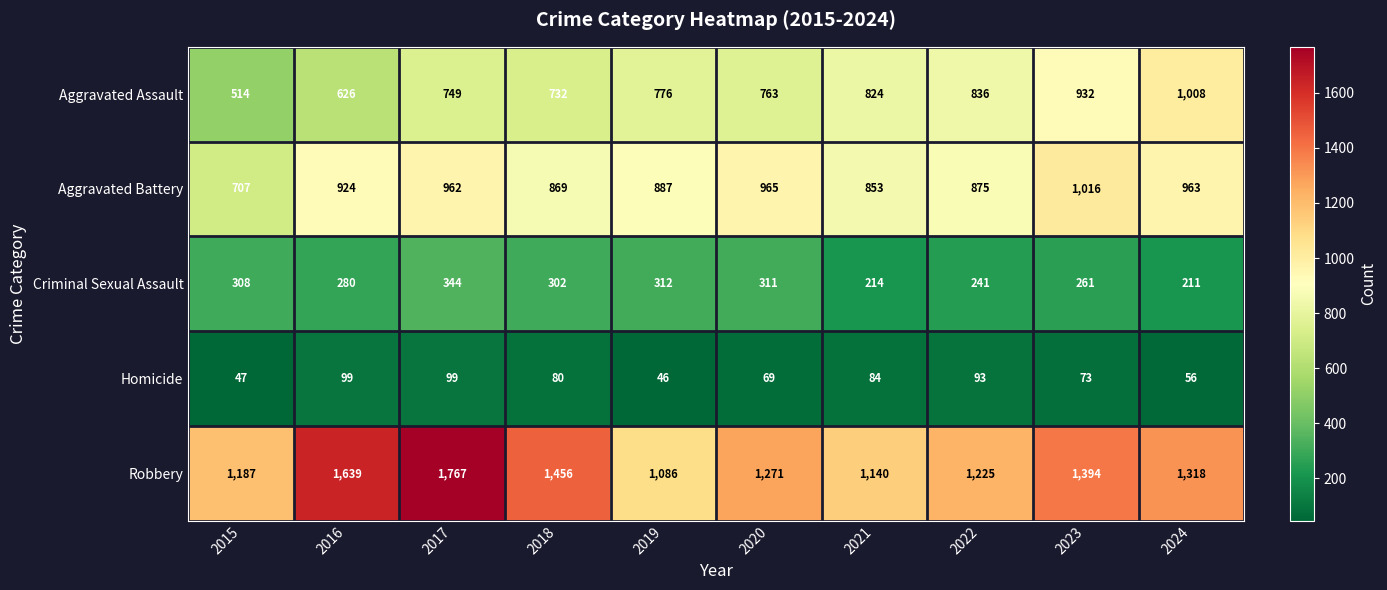

Which series has the largest total across all categories?

Robbery